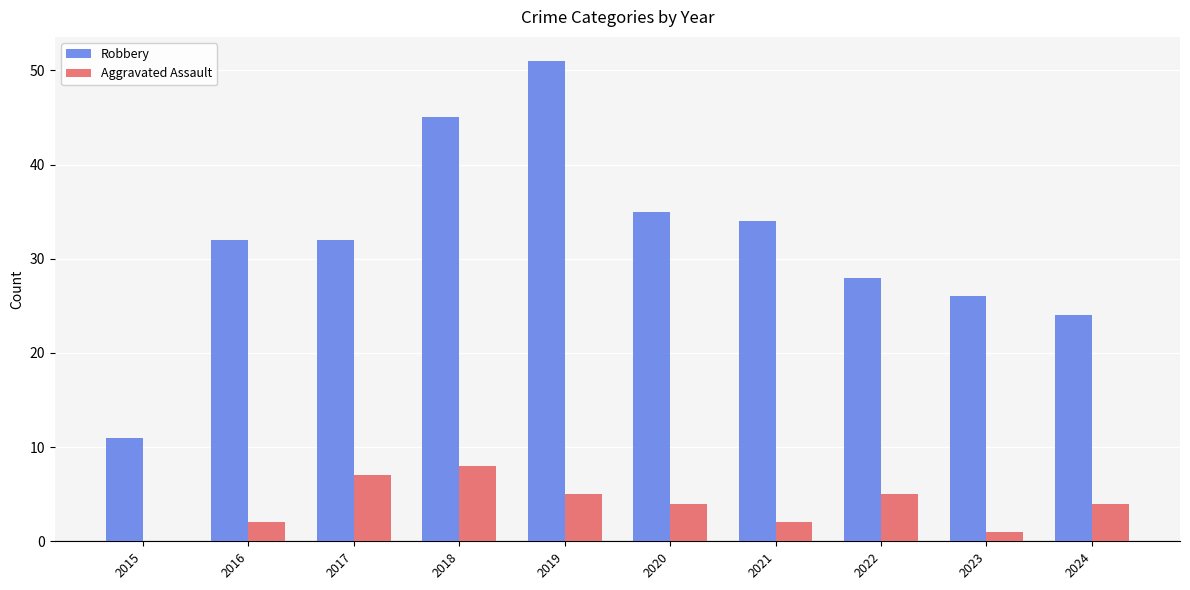

Count the number of categories in the chart.

10